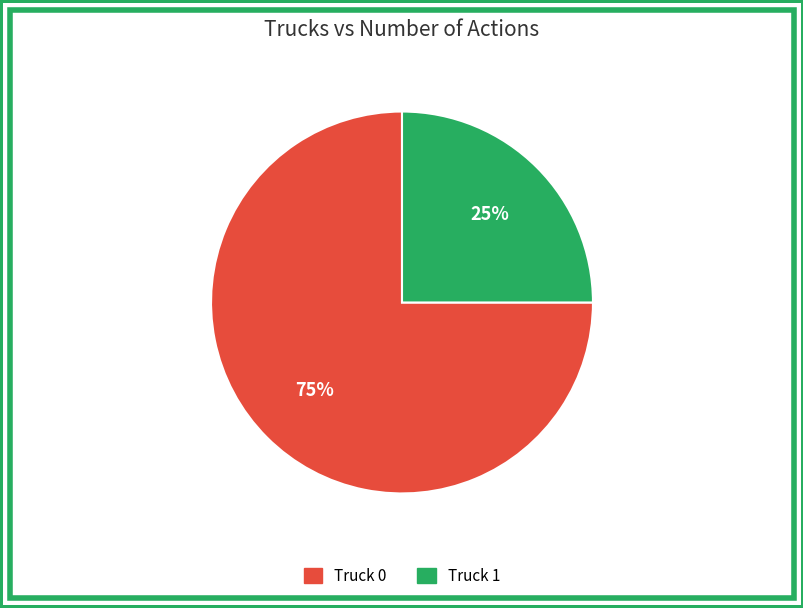

Combined, do Truck 0 and Truck 1 account for over 50%?

Yes